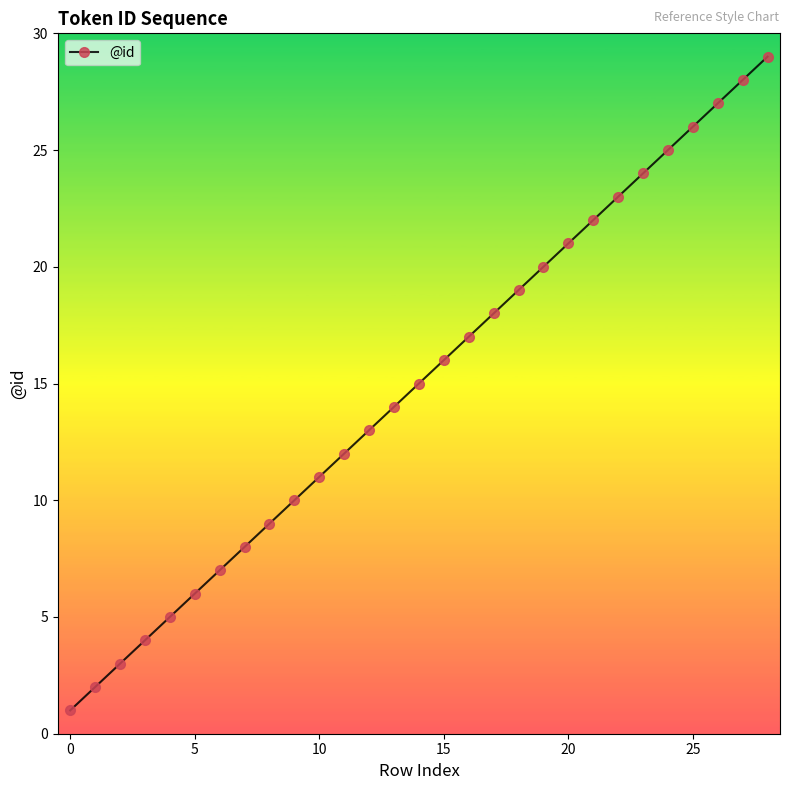

True or false: there are more than 2 points higher than both neighbors.

False